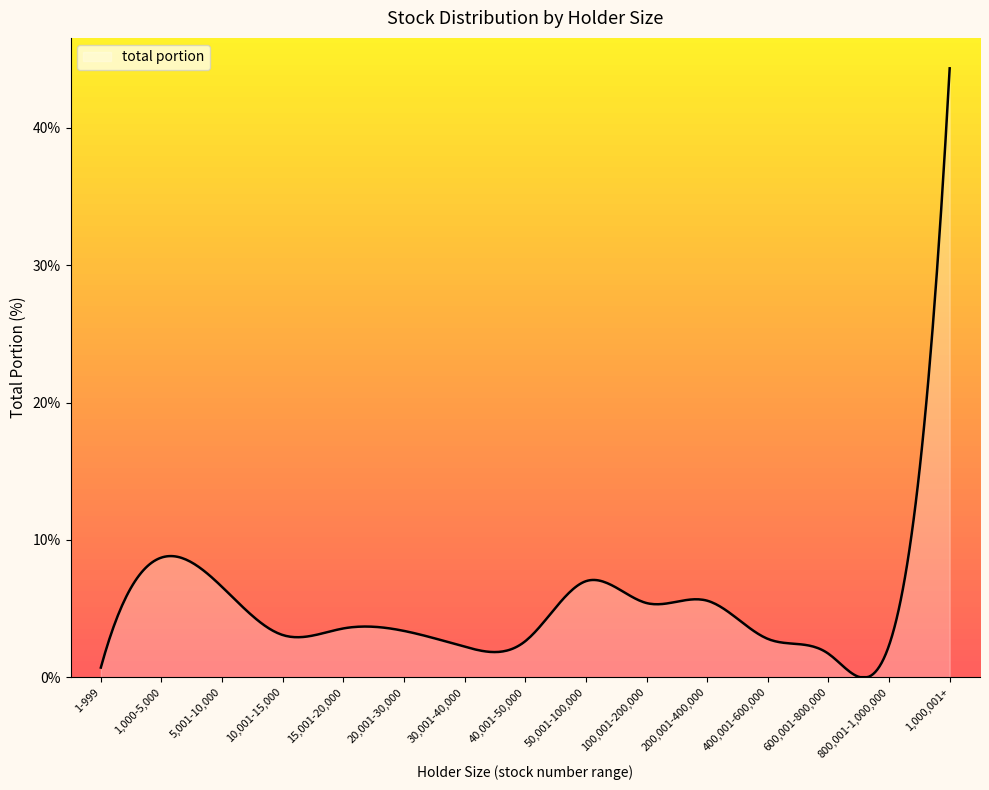

What is the greatest value displayed?

44.3